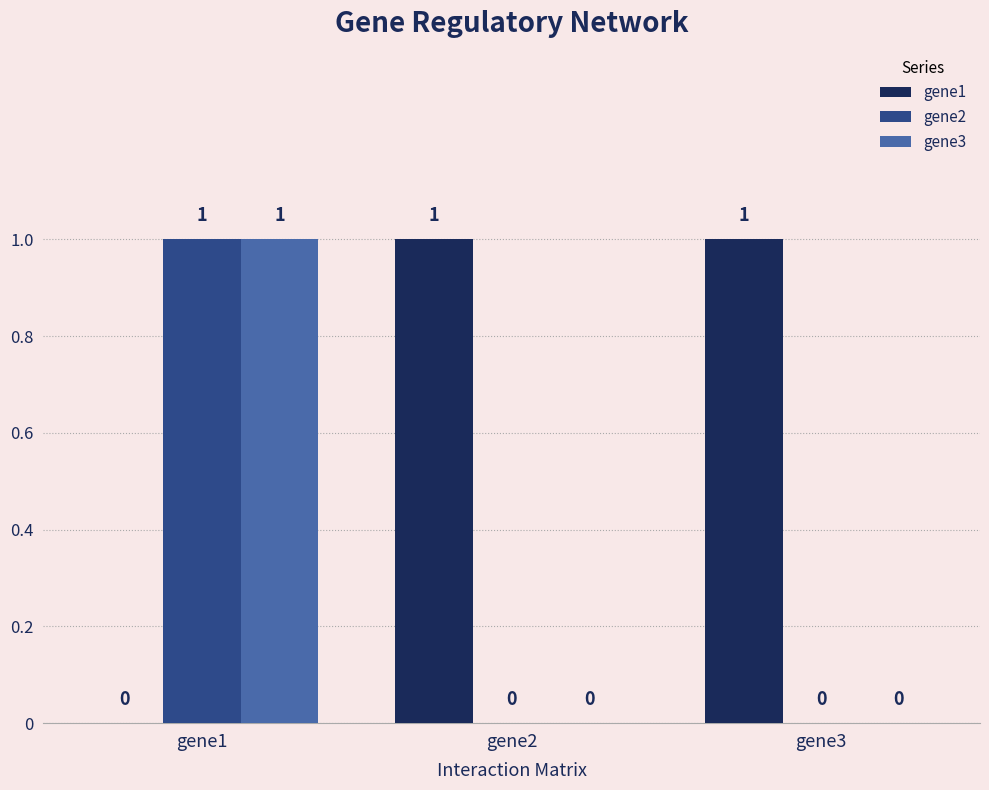

The gene3 series shows 0 at gene3. True or false?

True